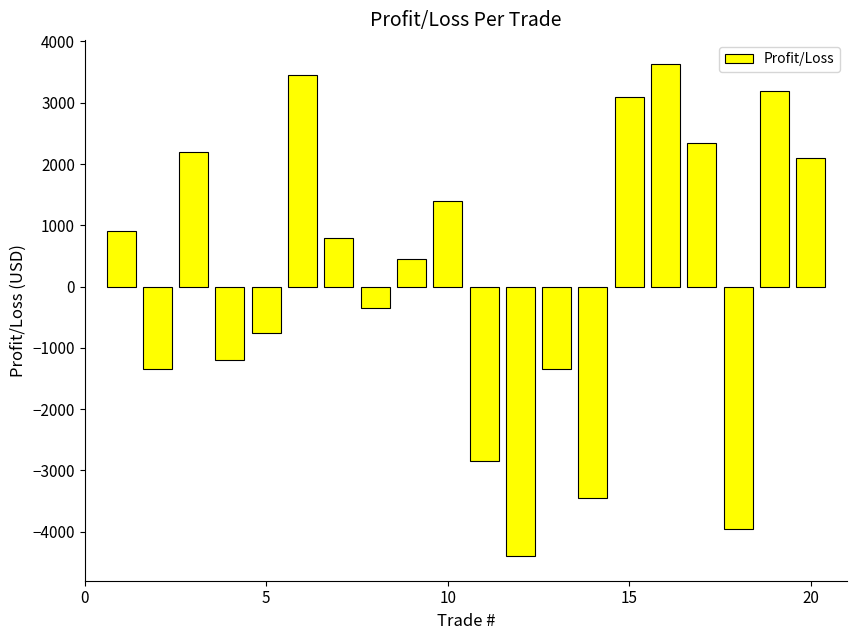

What is the average value?

196